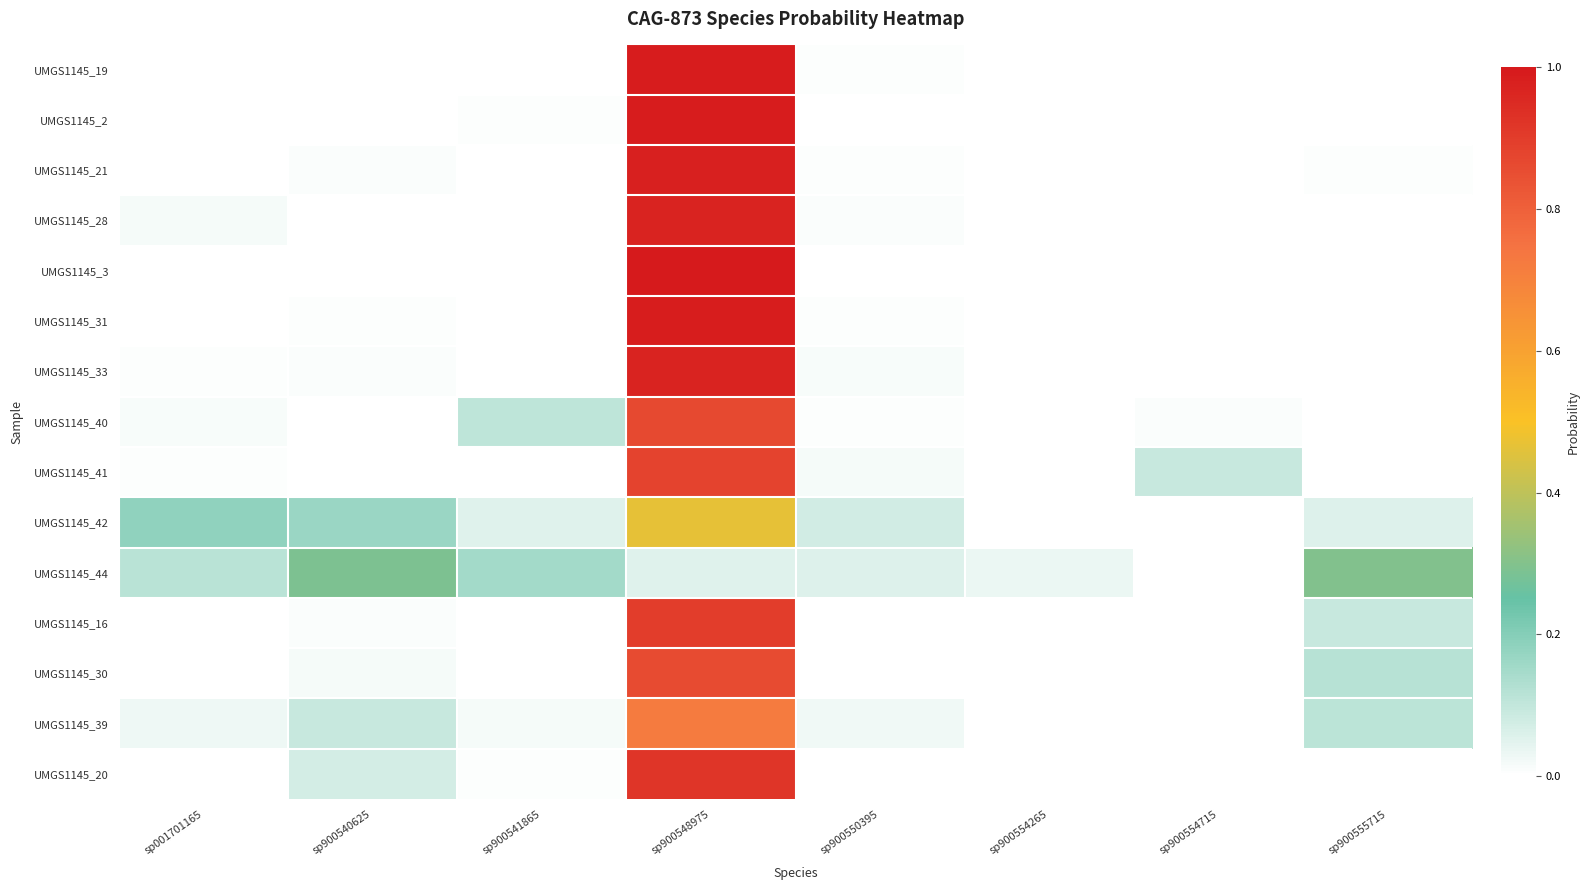

Which category has the highest value across all series?

sp900548975